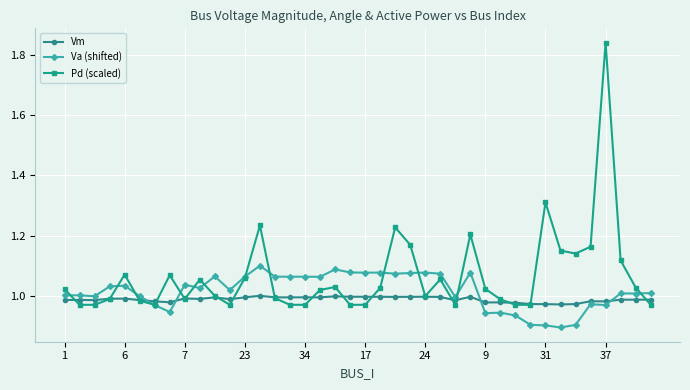

True or false: Vm has more than 2 interior local peaks.

True